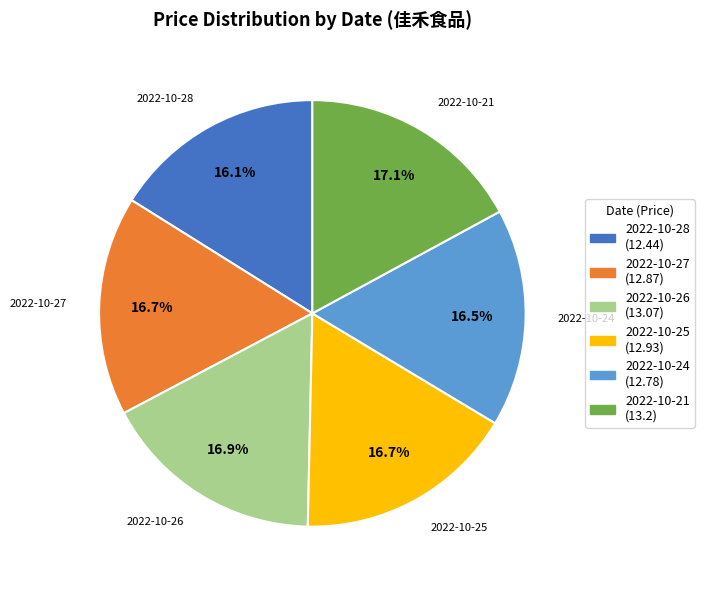

To the nearest percent, what percentage of the pie is 2022-10-27?

17%